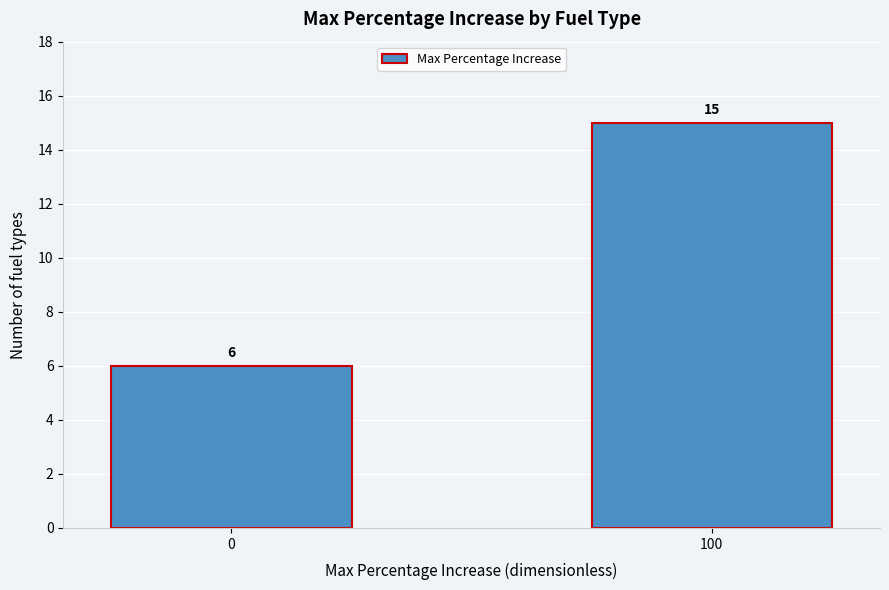

Reading left to right, extract all data points from this chart.

0=6	100=15